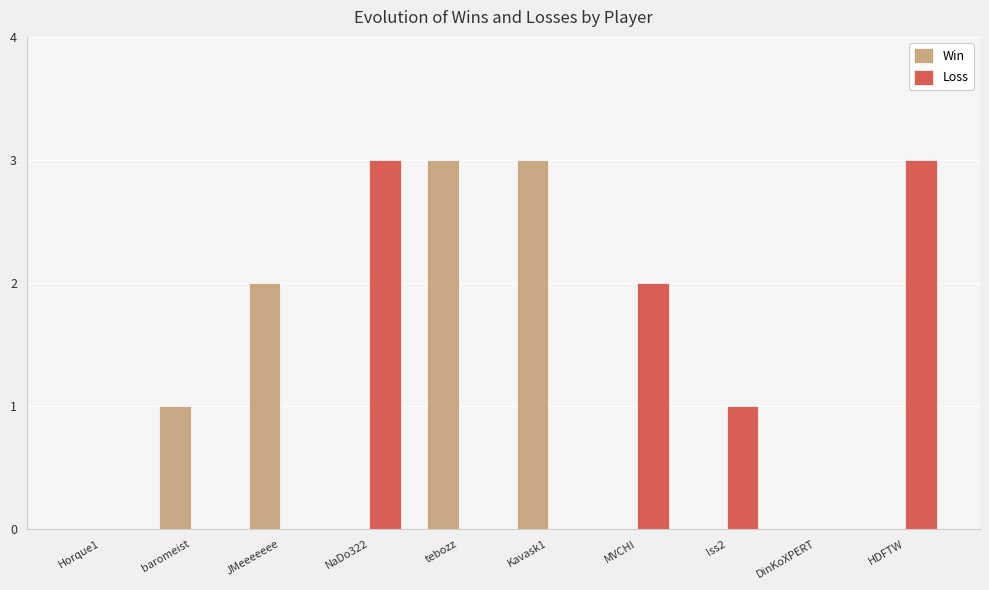

What is the total value across all series at tebozz?

3